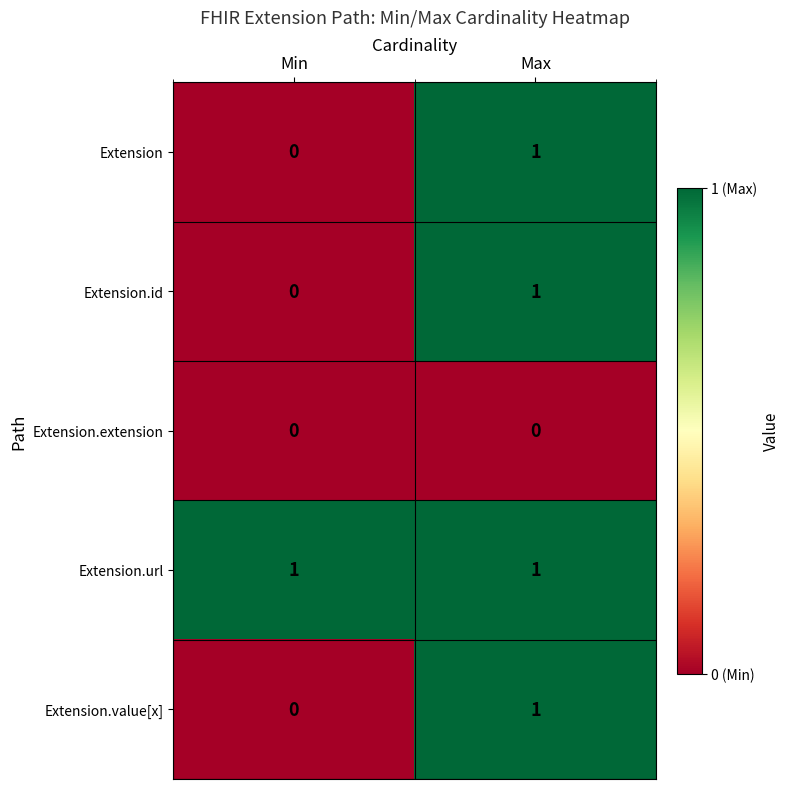

The Extension.id series shows 1 at Min. True or false?

False